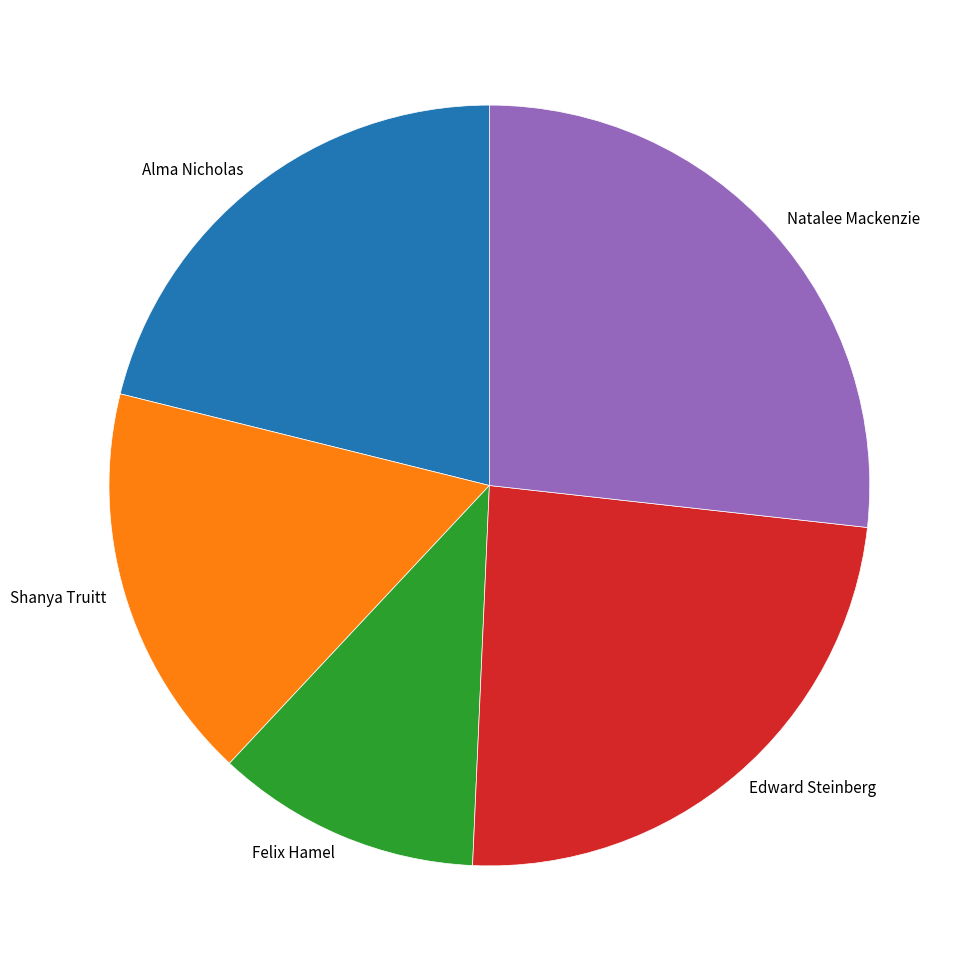

Does Shanya Truitt account for over 50% of the chart?

No